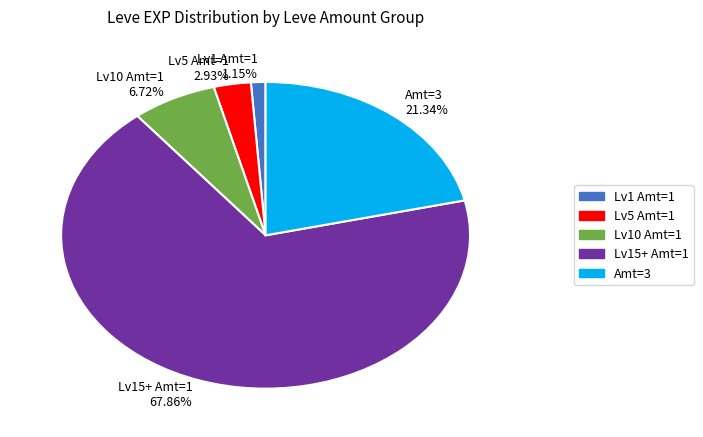

Count the number of slices in the pie.

5